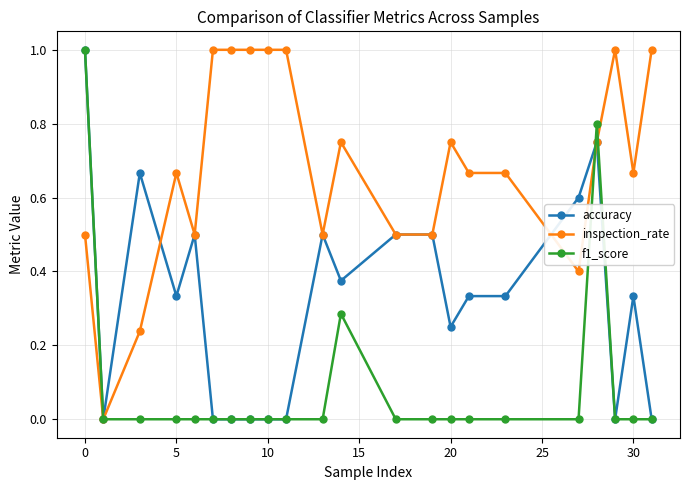

True or false: accuracy has more than 0 interior local peaks.

True